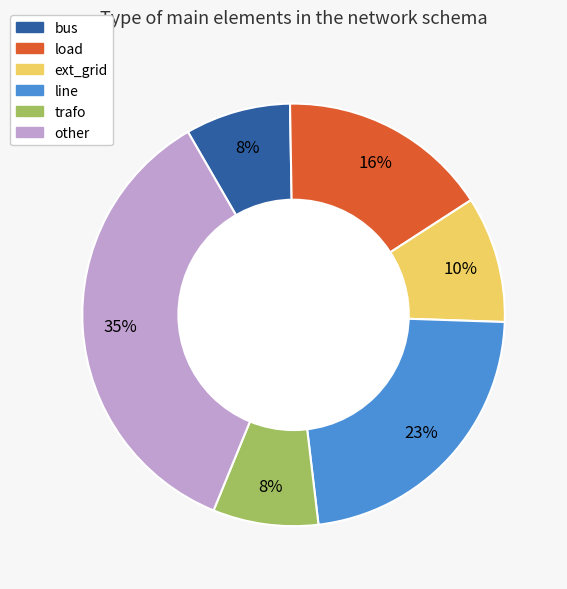

To the nearest percent, what is the difference between the largest and smallest slice percentages?

27%